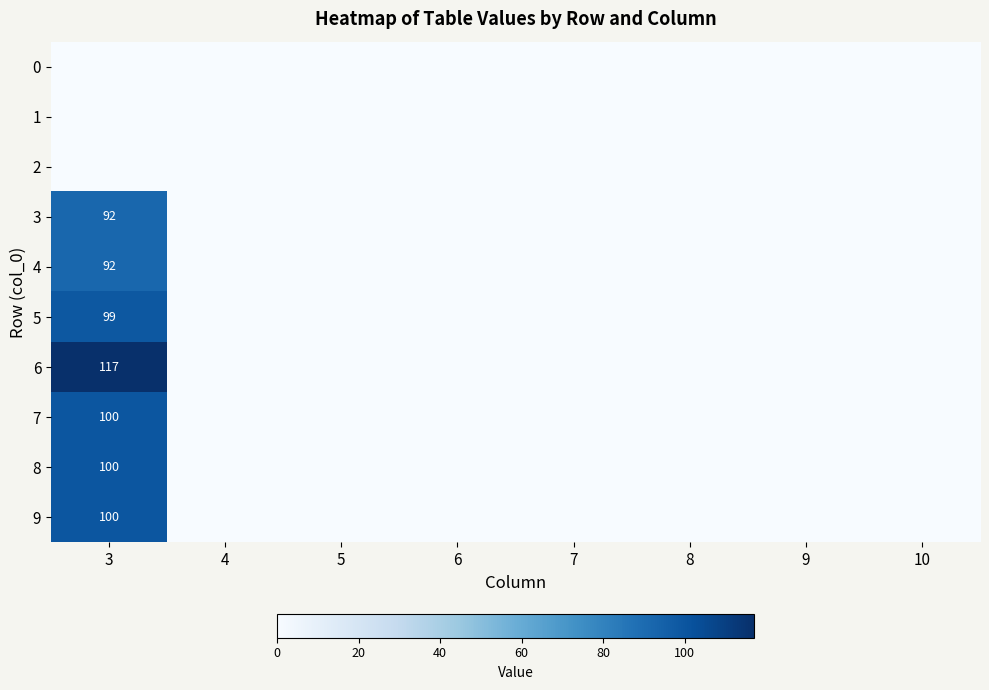

The value of 6 at 3 is 117. True or false?

True